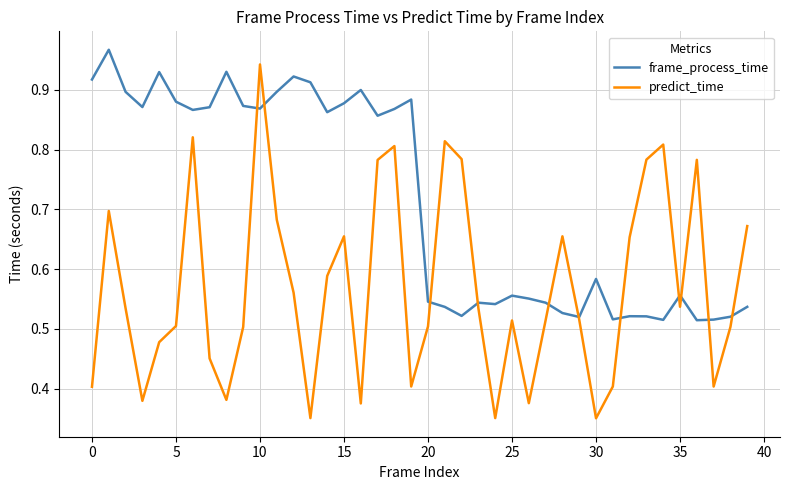

List the series in order of their overall mean, lowest first.

predict_time, frame_process_time